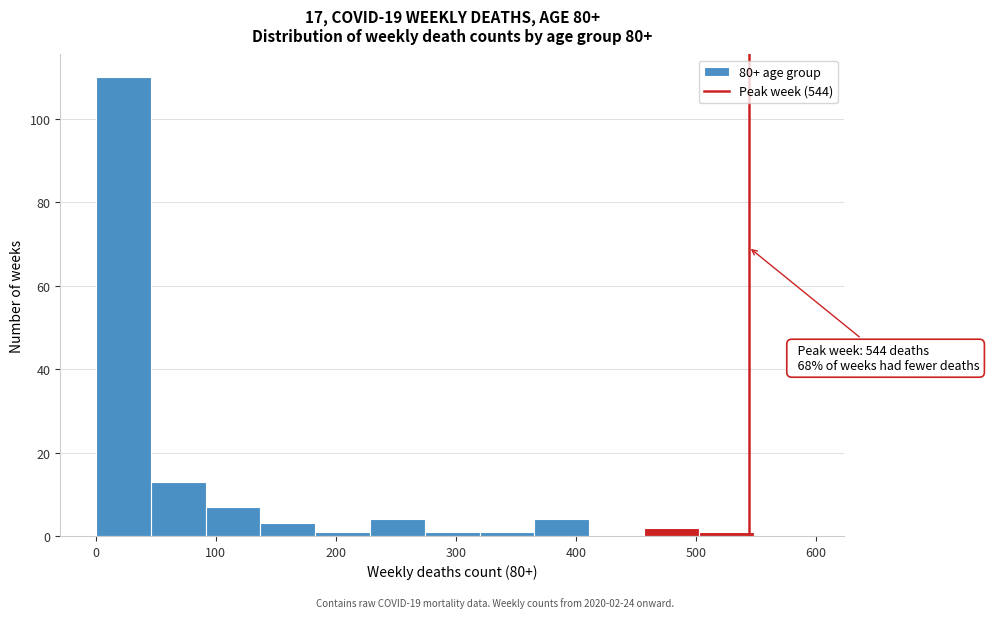

Which range on the x-axis has the tallest bar?

0 to 50